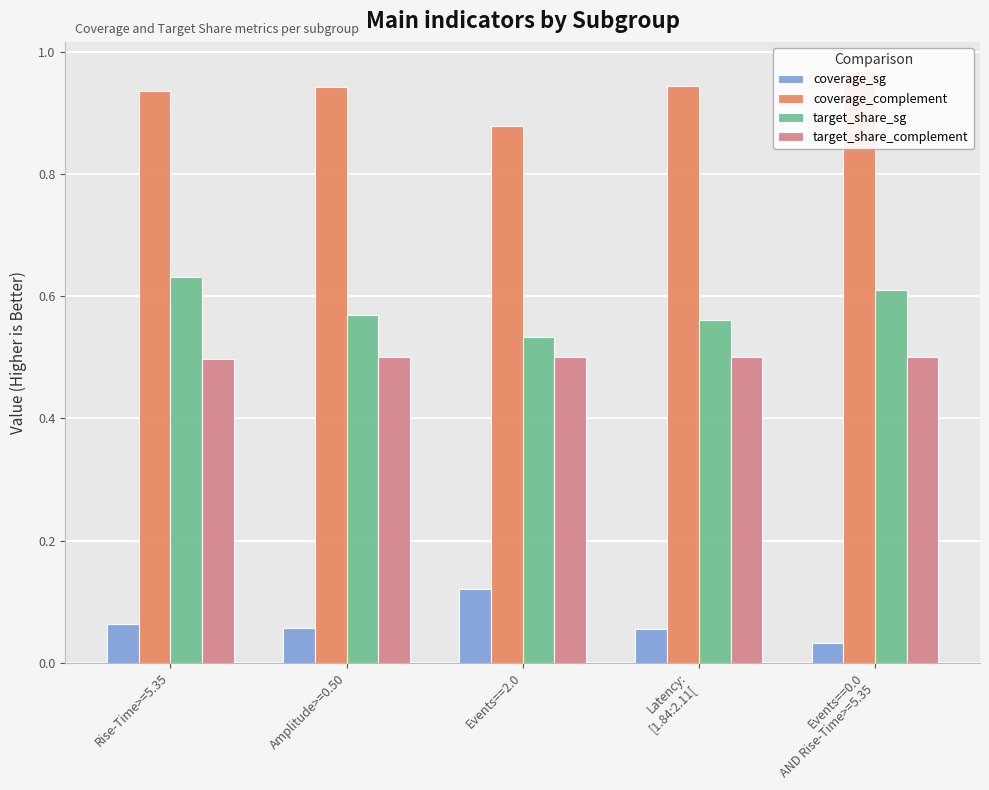

Which category has the highest value across all series?

Events==0.0
AND Rise-Time>=5.35